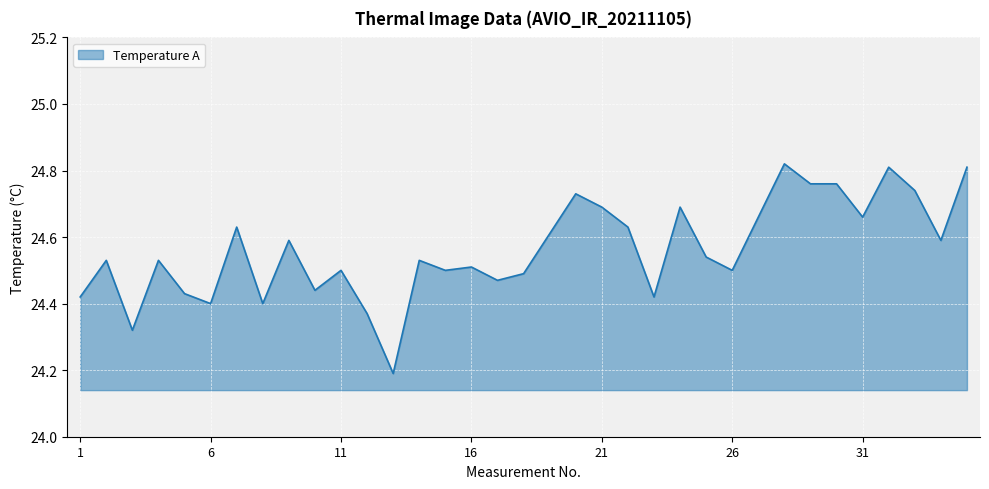

What is the minimum value shown in the chart?

24.2